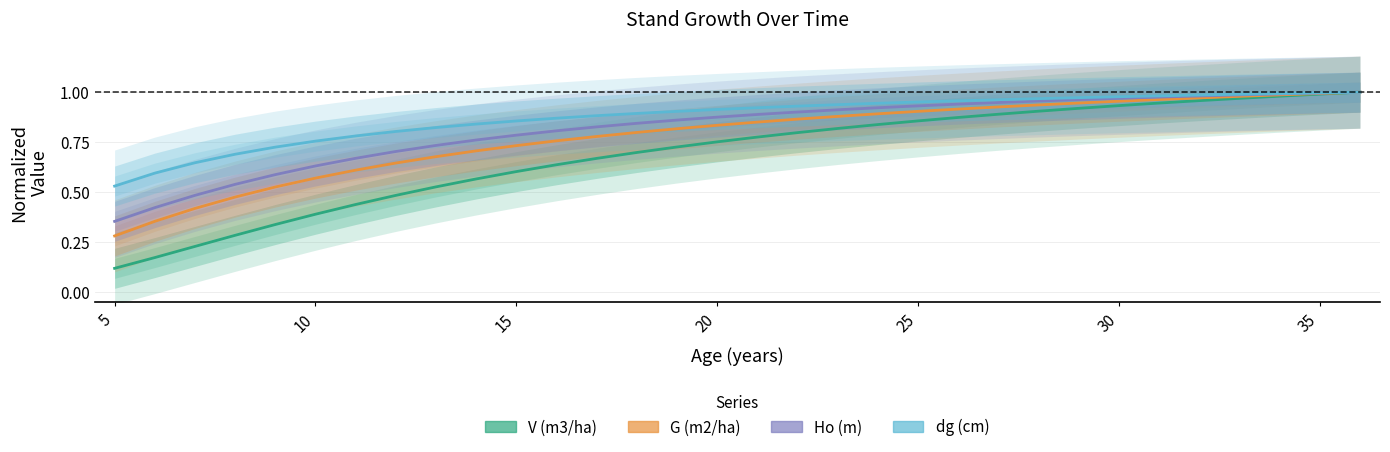

True or false: Ho (m) has more than 2 interior local peaks.

False